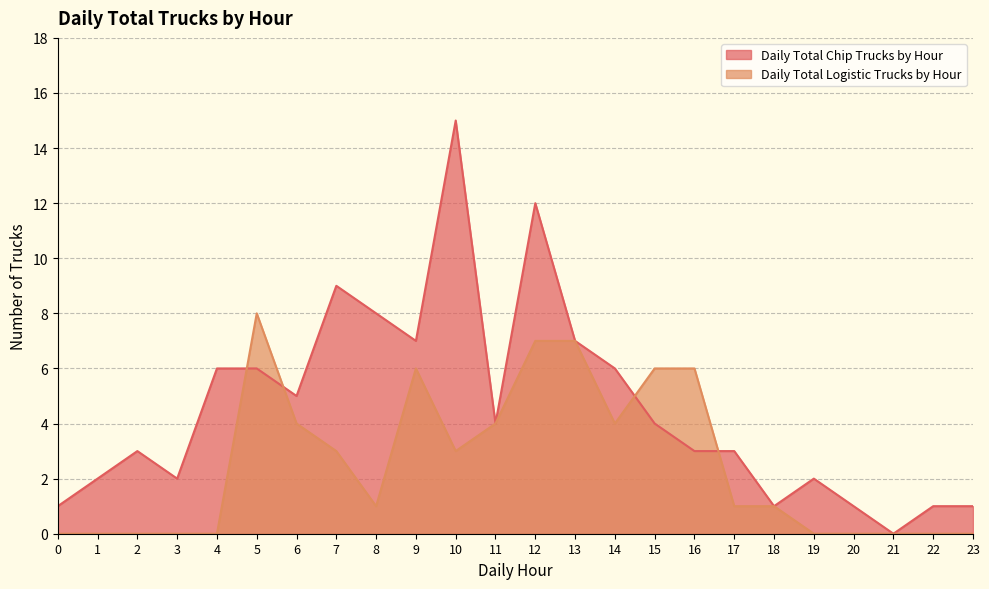

What is the difference between the highest and lowest values at 15?

2